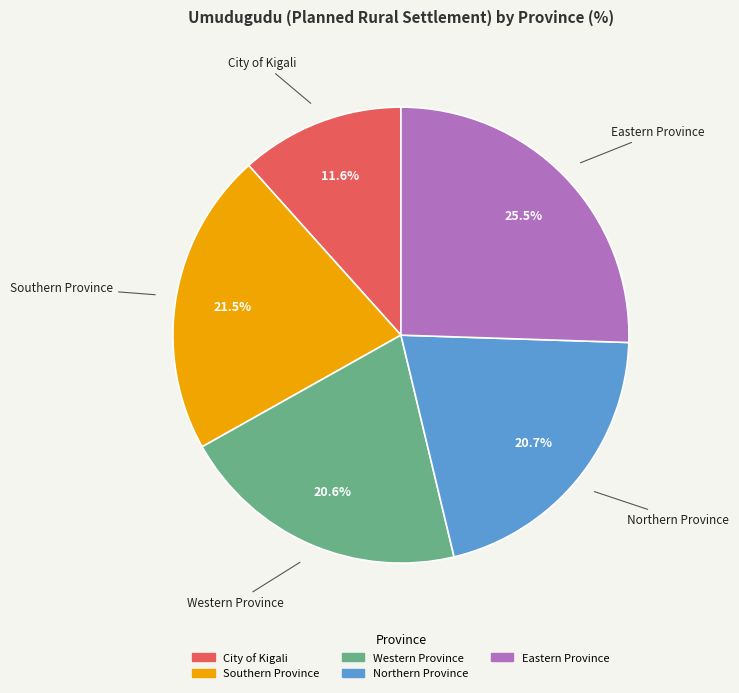

Is City of Kigali the majority of the pie?

No